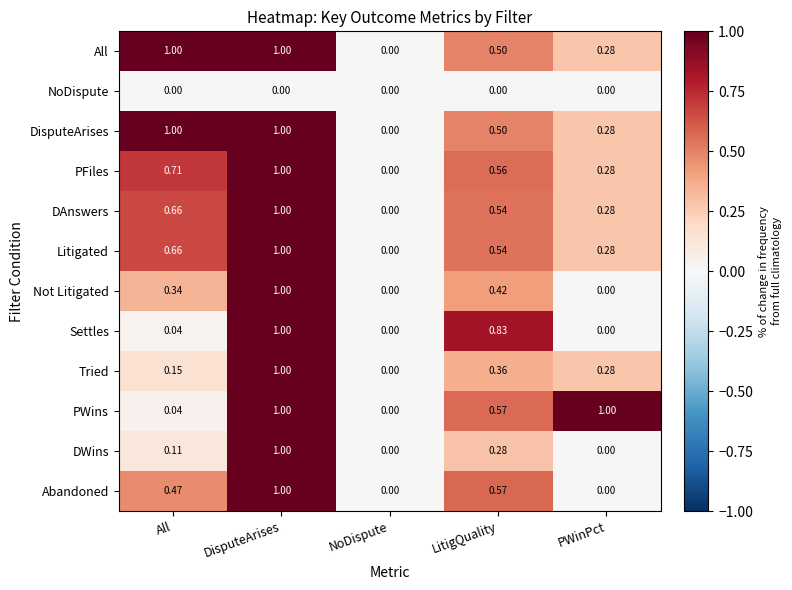

List the labels in order of DAnswers value, largest first.

DisputeArises, All, LitigQuality, PWinPct, NoDispute